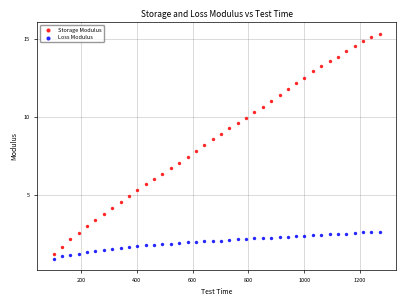

Which series has the widest spread of Y values?

Storage Modulus